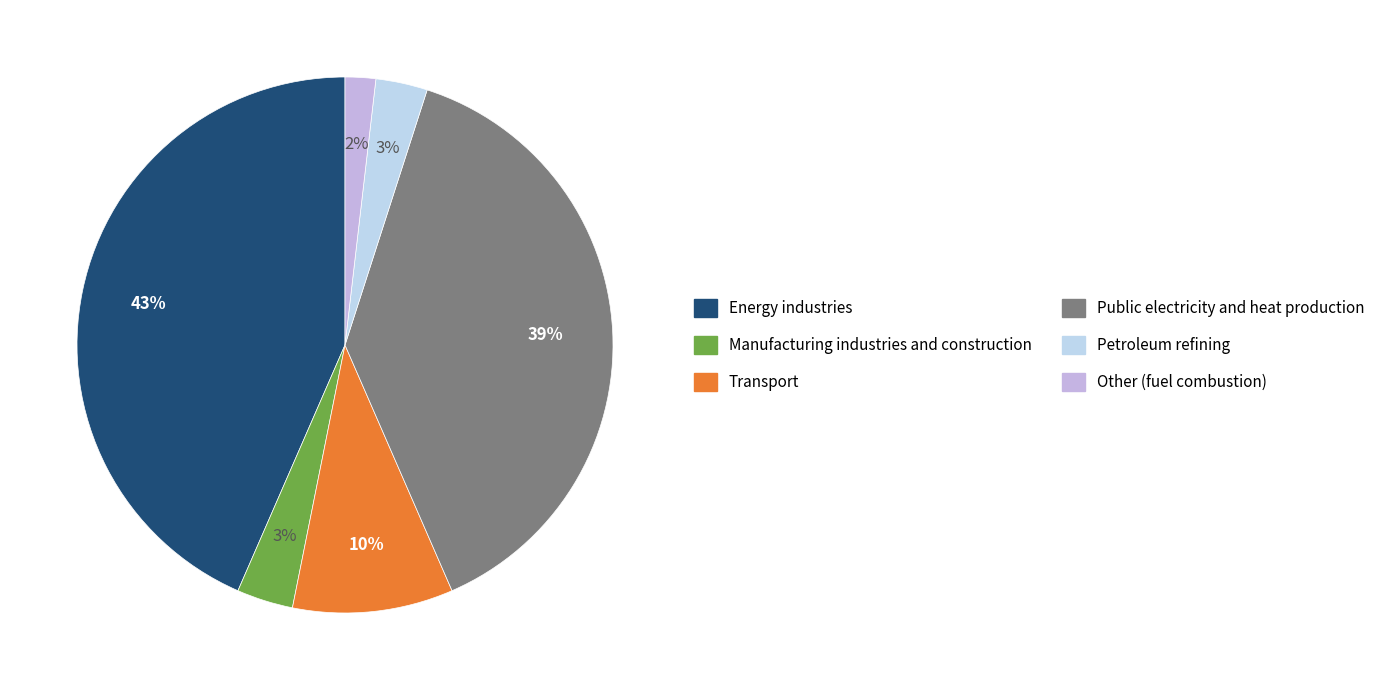

To the nearest percent, what is the average slice percentage?

17%